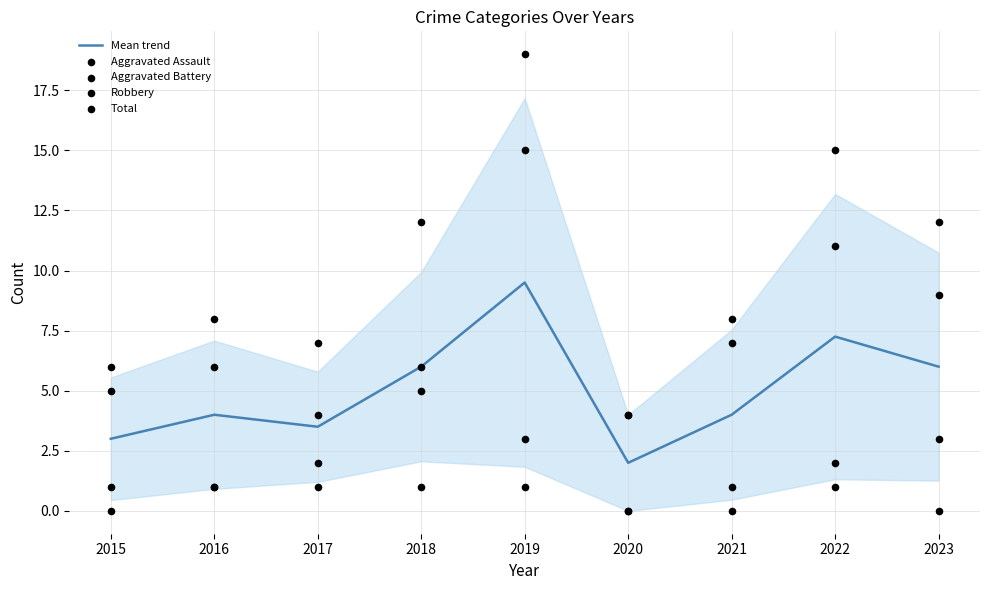

Which series has the largest total across all categories?

Total